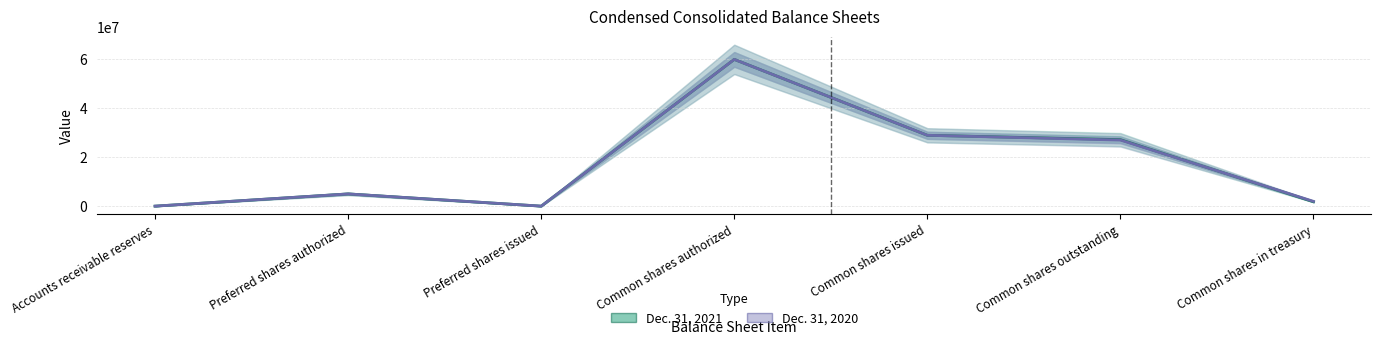

How many values in the Dec. 31, 2021 series exceed 5000000?

3